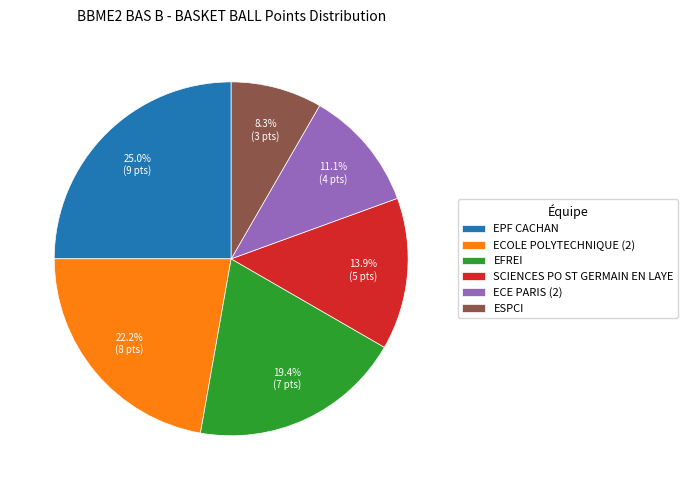

What percentage is NOT represented by ECOLE POLYTECHNIQUE (2)?

77.8%